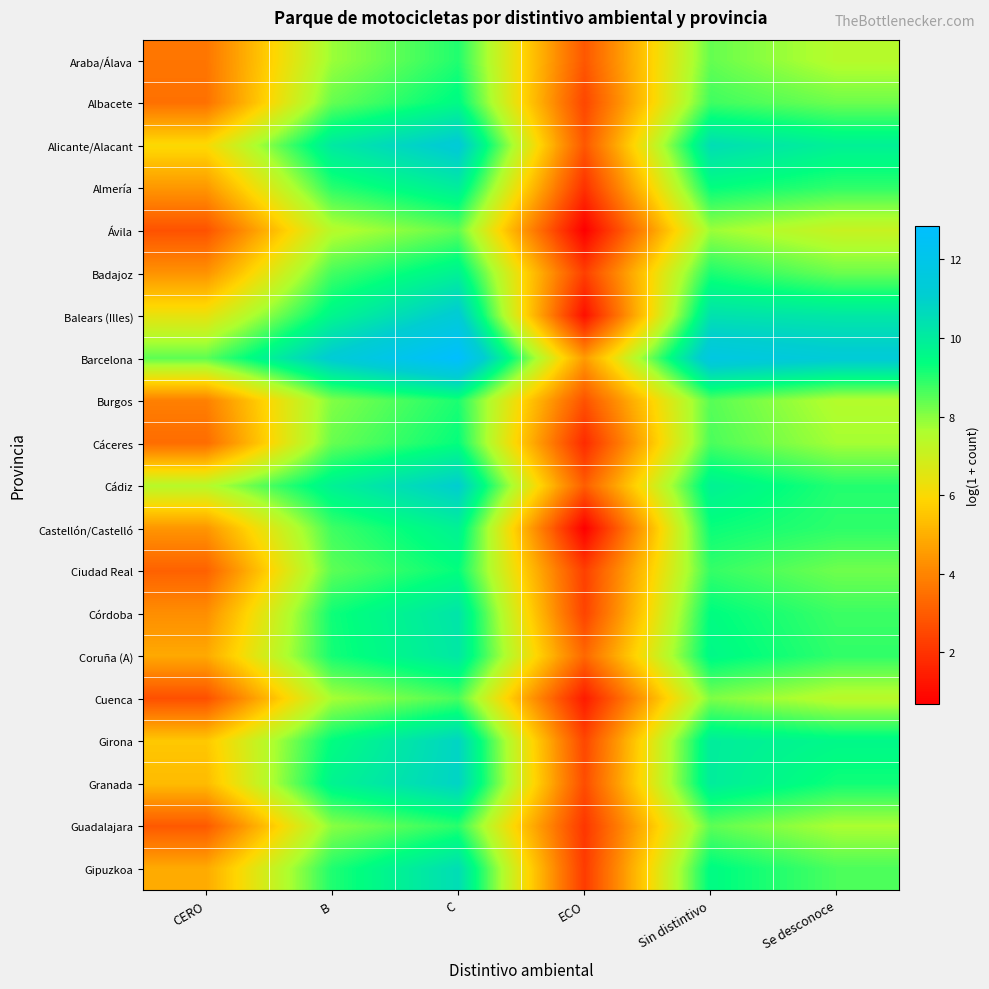

Which series has the widest spread of values?

Balears (Illes)